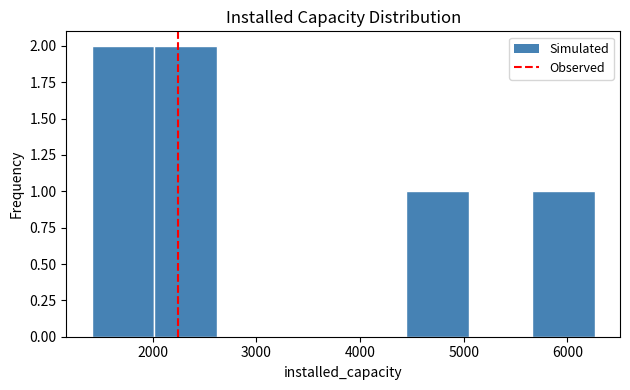

How tall is the bar that spans 4400 to 5100 on the x-axis? Neither the bar edges nor the heights are printed on the chart, so give them approximately, as read against the axes.

1